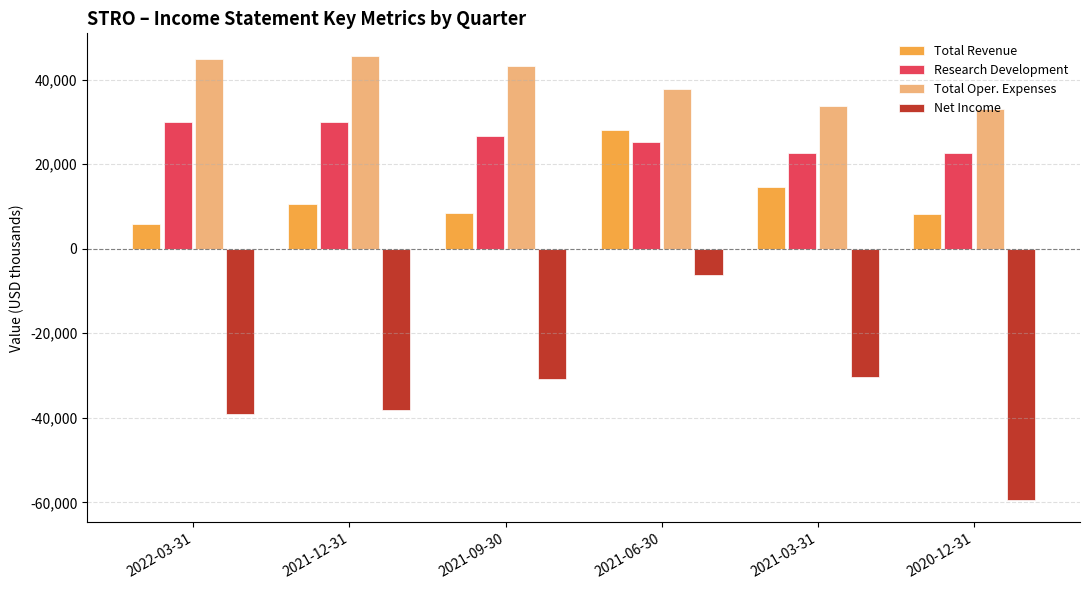

Which category has the lowest value across all series?

2020-12-31